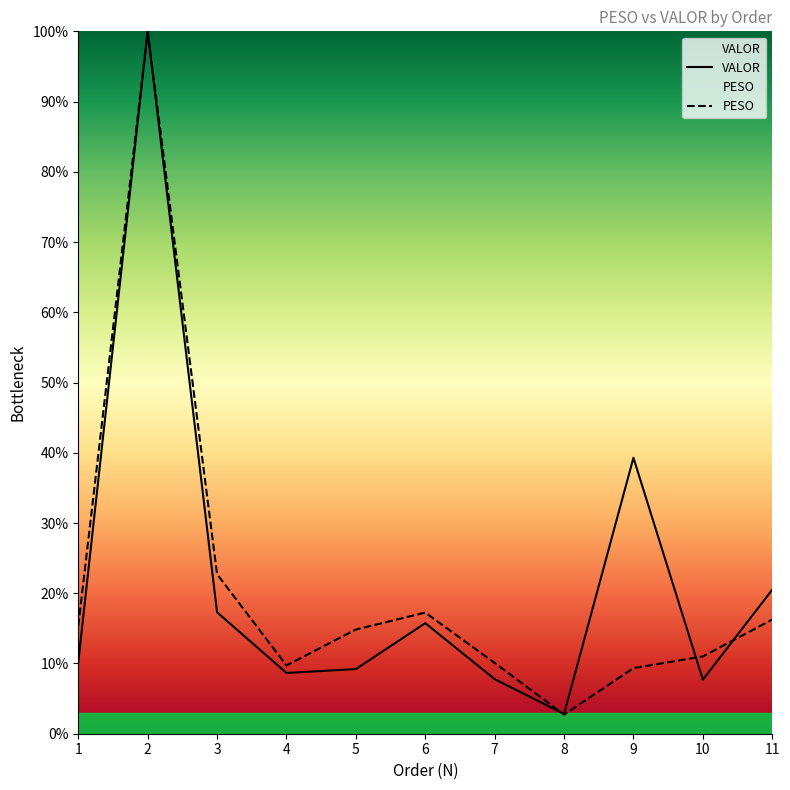

What is the difference between the second highest and second lowest values in the PESO series?

13.4